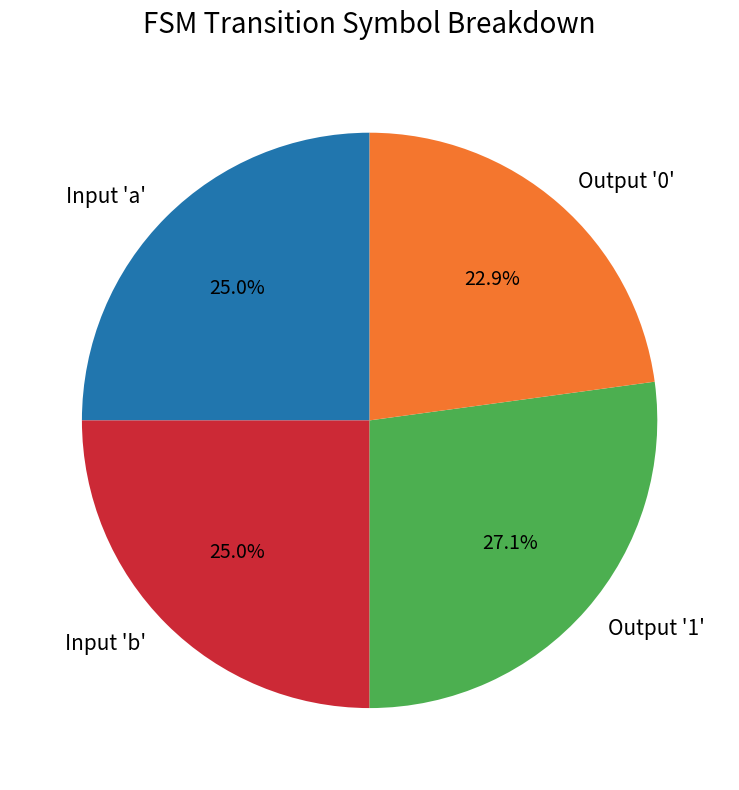

Count the number of slices in the pie.

4